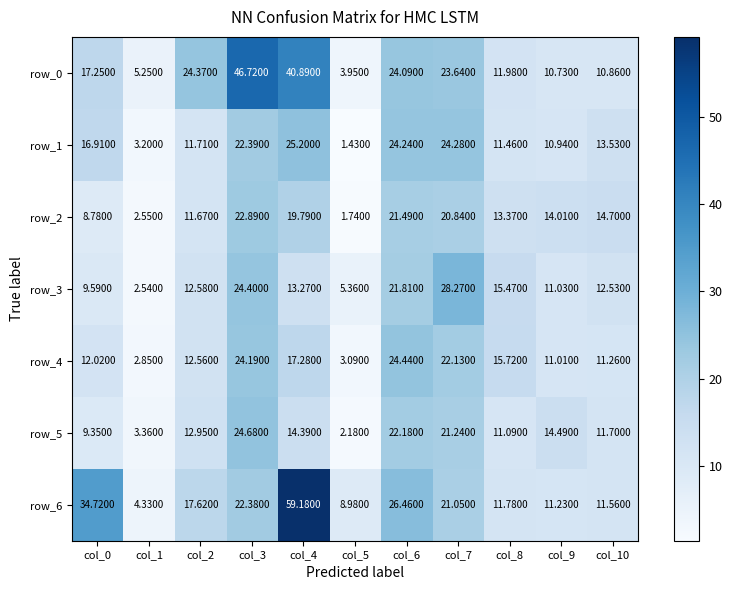

Is the value of row_2 at col_7 greater than the value of row_0 at col_2?

No